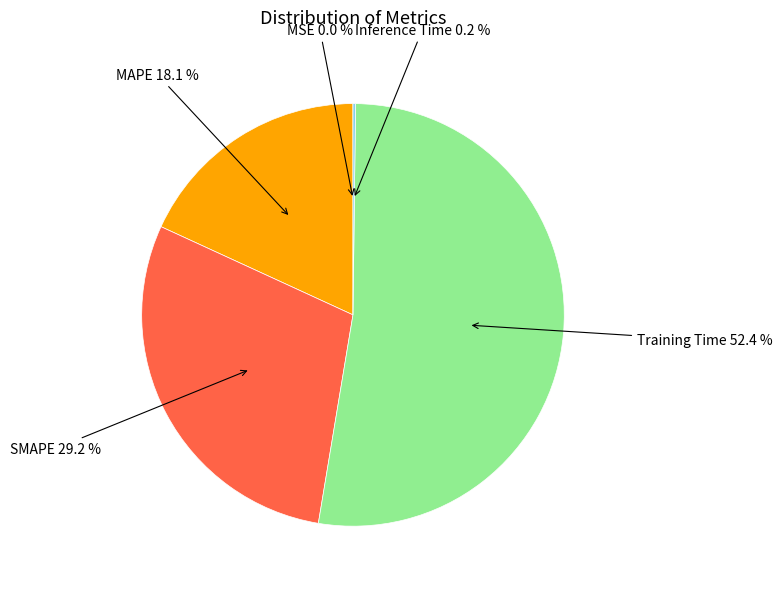

What percentage is NOT represented by SMAPE?

70.8%